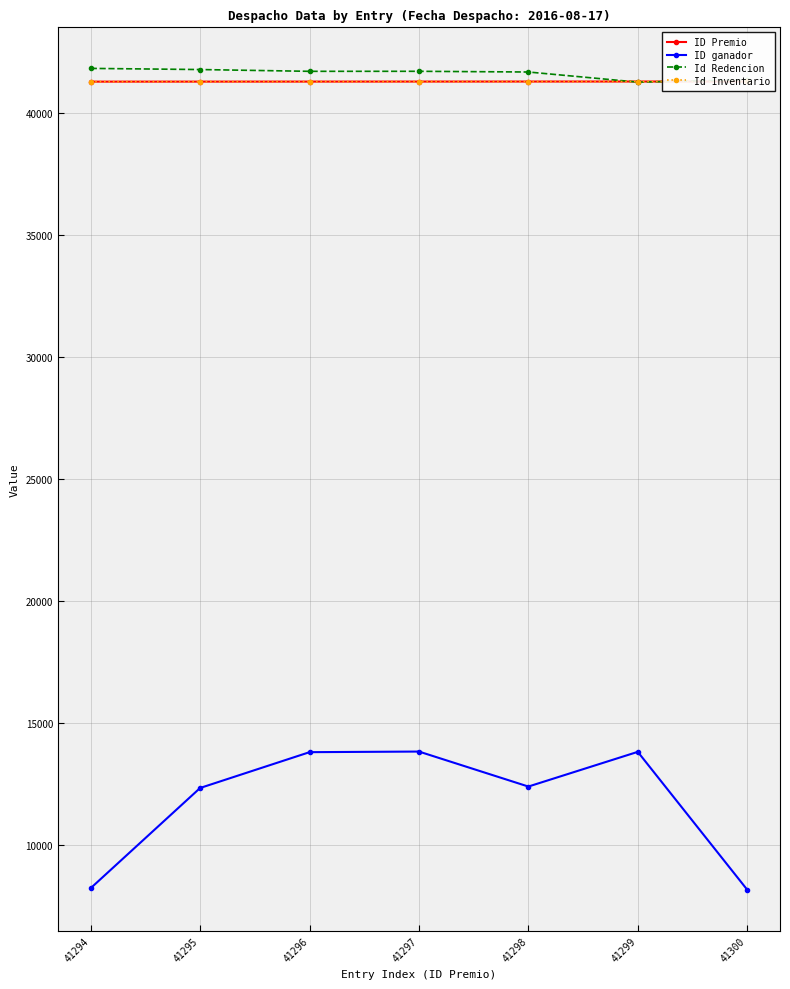

Which category has the lowest value in the ID Premio series?

41294